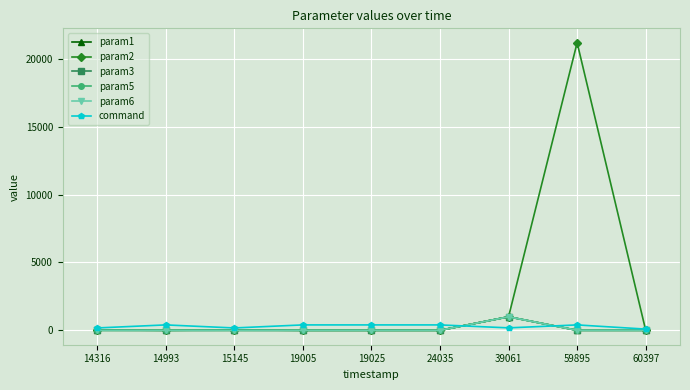

The value of param5 at 15145 is 0. True or false?

True